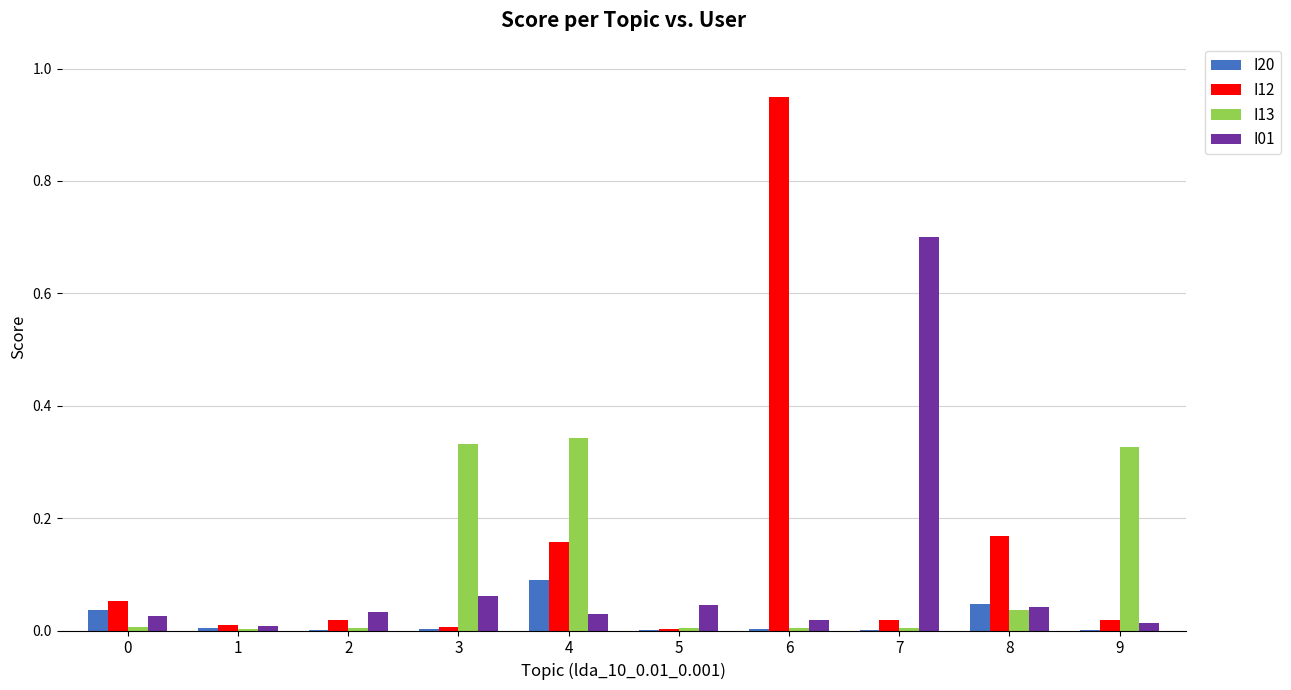

The I13 series shows 0.5 at 3. True or false?

False